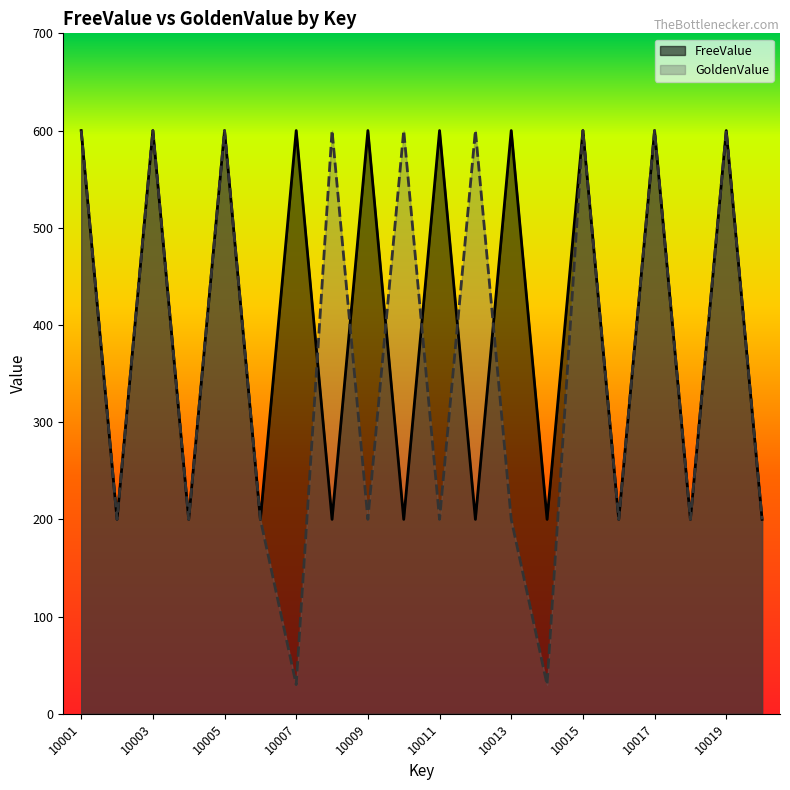

Which series has the largest total across all categories?

FreeValue